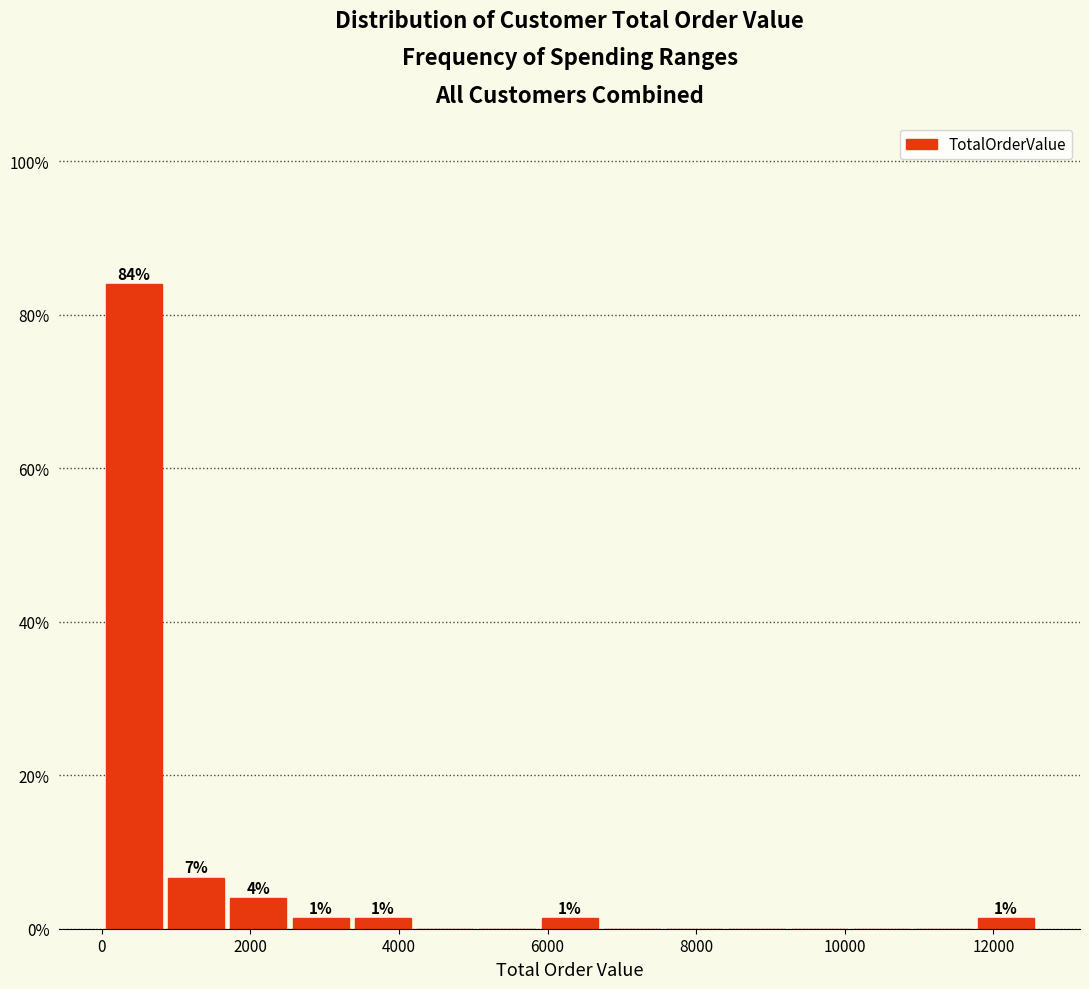

Which range on the x-axis has the tallest bar?

0 to 800